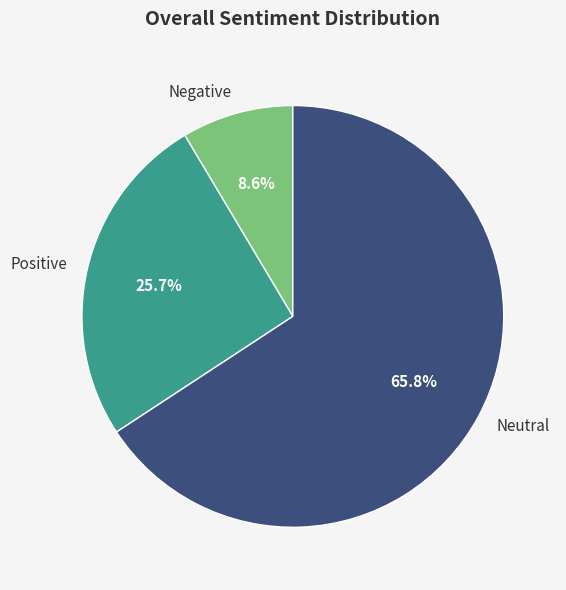

Approximately how many times larger is the value at Neutral compared to Negative?

7.7